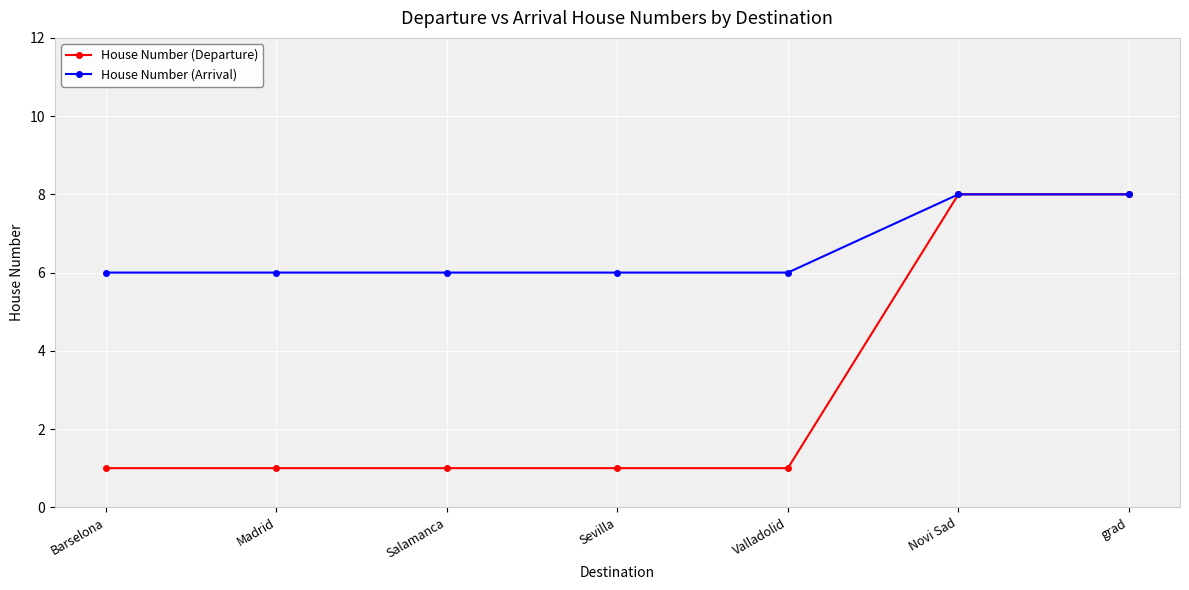

The value of House Number (Arrival) at Salamanca is 6. True or false?

True